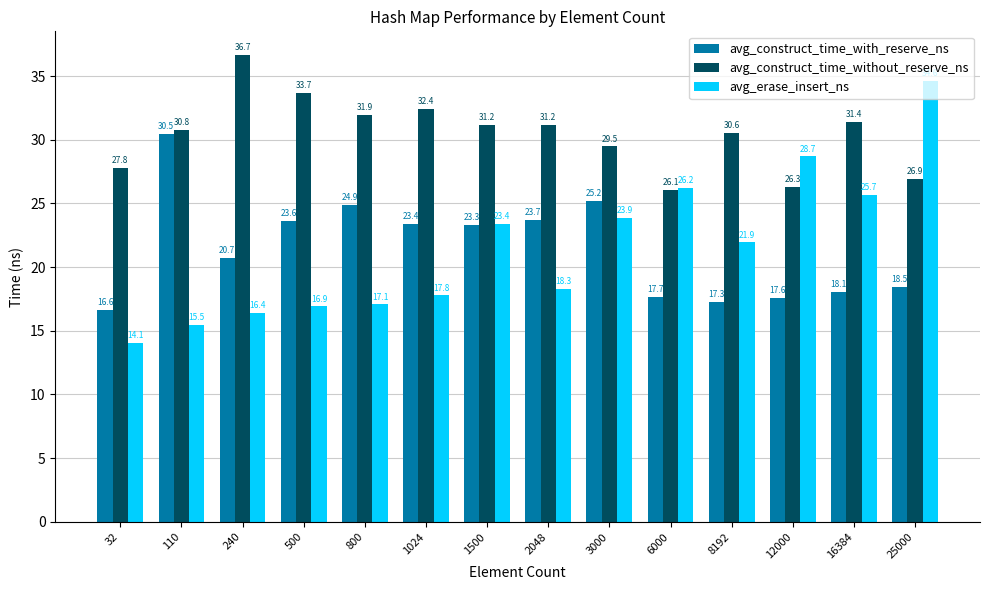

Reading right to left, list all the values displayed in this chart.

avg_construct_time_with_reserve_ns: 18.5	18.1	17.6	17.3	17.7	25.2	23.7	23.3	23.4	24.9	23.6	20.7	30.5	16.6
avg_construct_time_without_reserve_ns: 26.9	31.4	26.3	30.6	26.1	29.5	31.2	31.2	32.4	31.9	33.7	36.7	30.8	27.8
avg_erase_insert_ns: 34.6	25.7	28.7	21.9	26.2	23.9	18.3	23.4	17.8	17.1	16.9	16.4	15.5	14.1